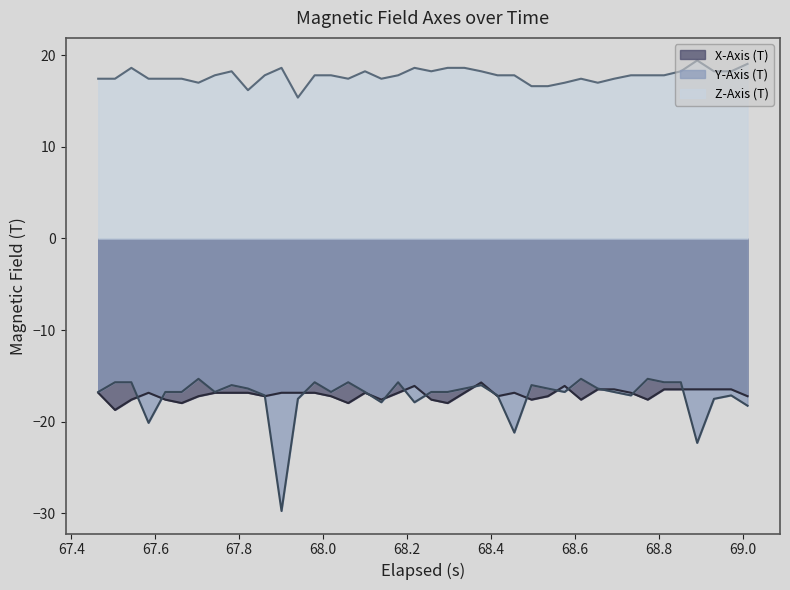

True or false: Y-Axis (T) and Z-Axis (T) cross at least once.

False